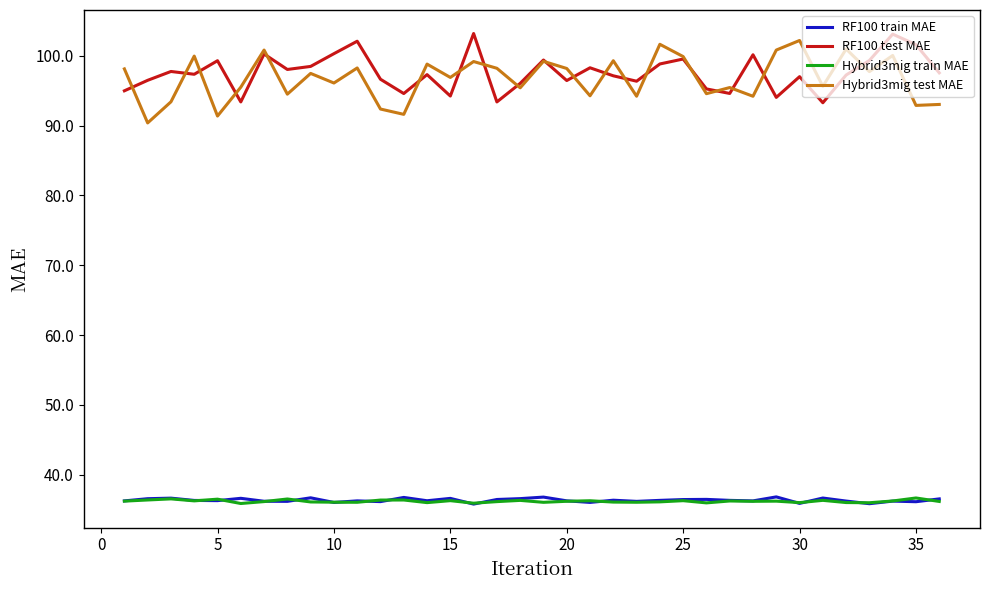

What is the highest value of the RF100 train MAE series?

36.8